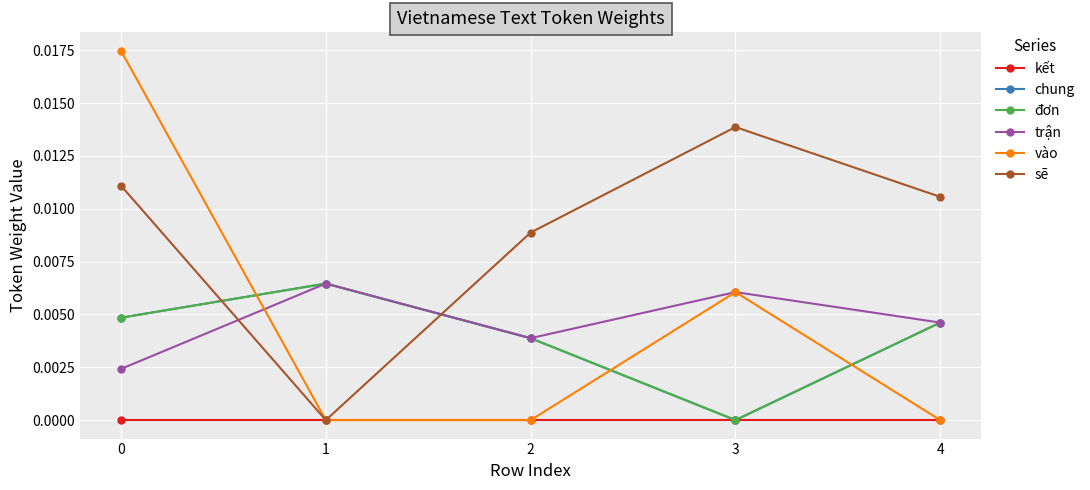

Is this an area chart (filled region under the line)?

No